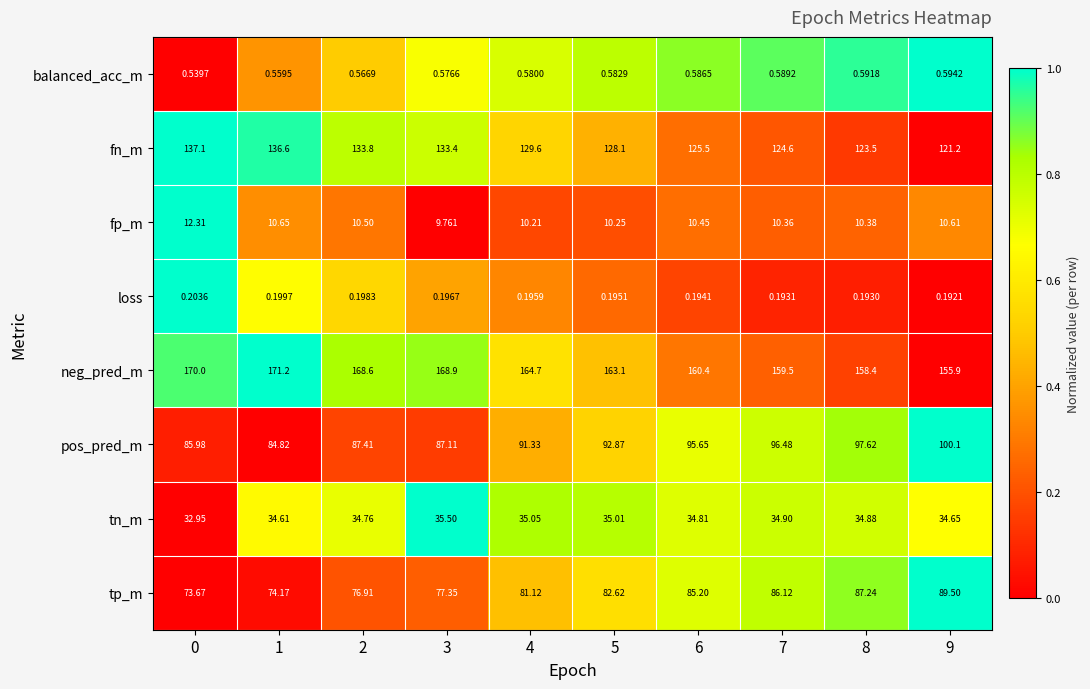

What is the total value across all series at 3?

512.8